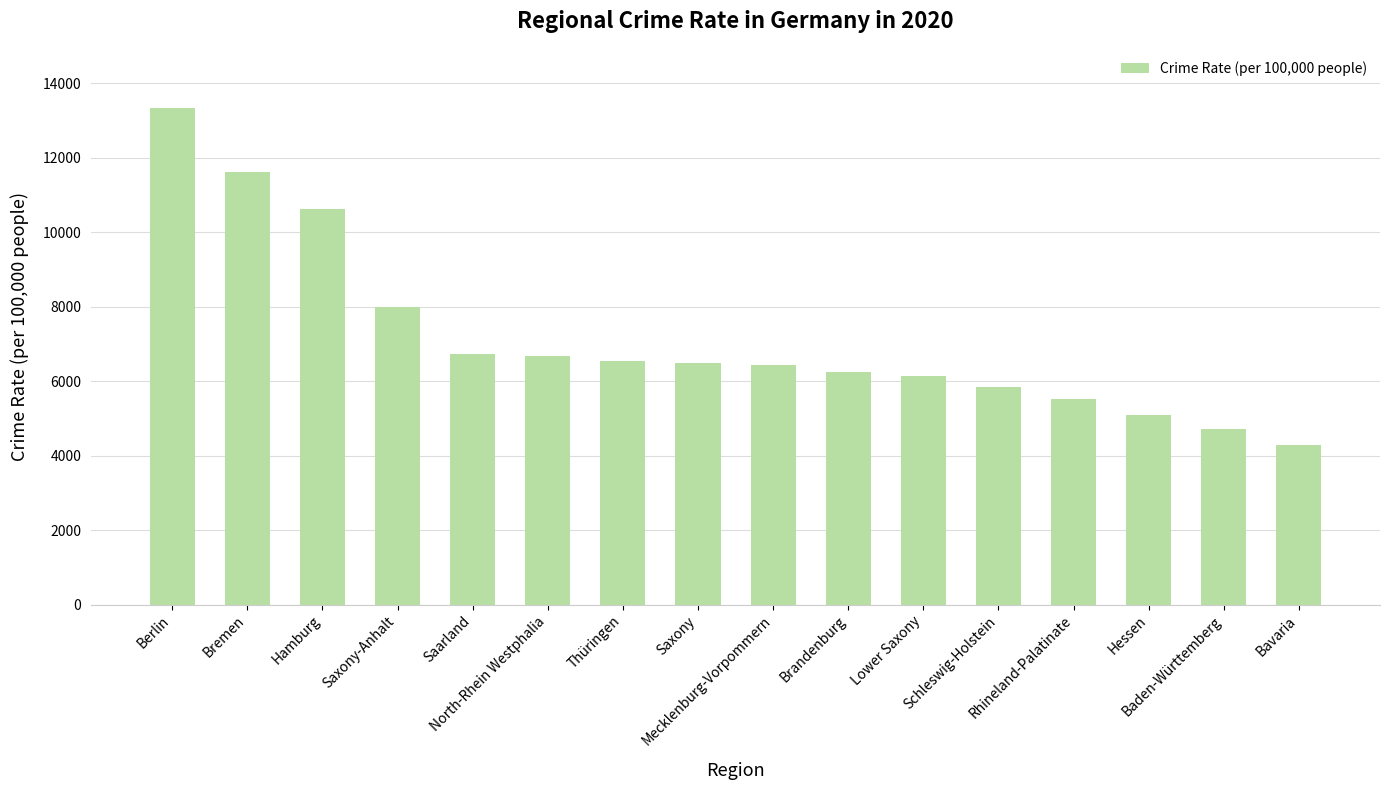

The chart shows a value of 2484 at Brandenburg. True or false?

False